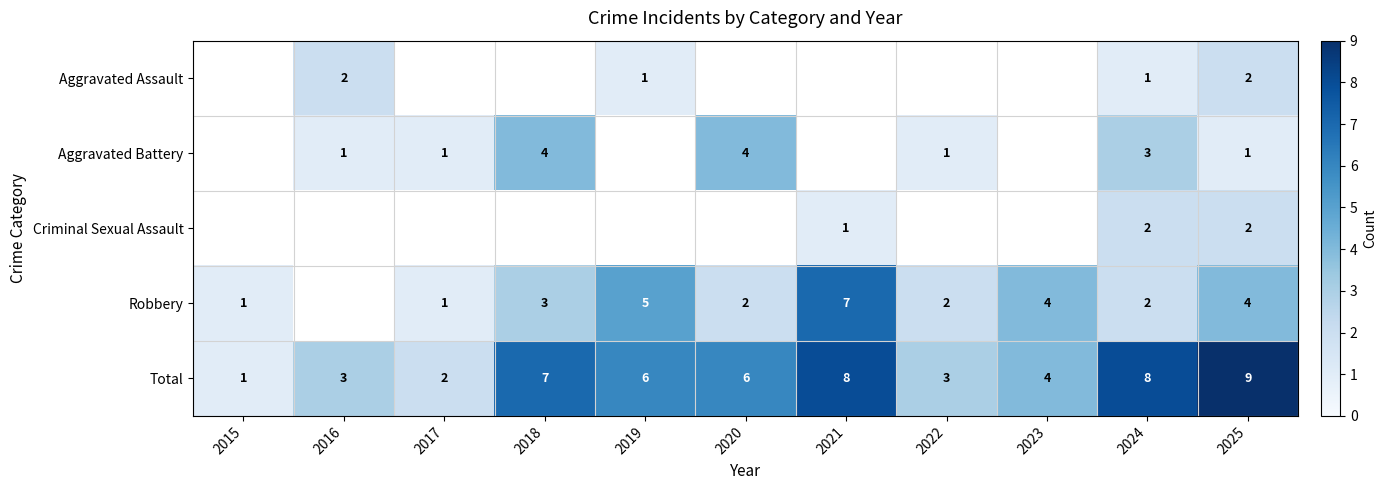

What is the spread (max minus min) of values at 2025?

8